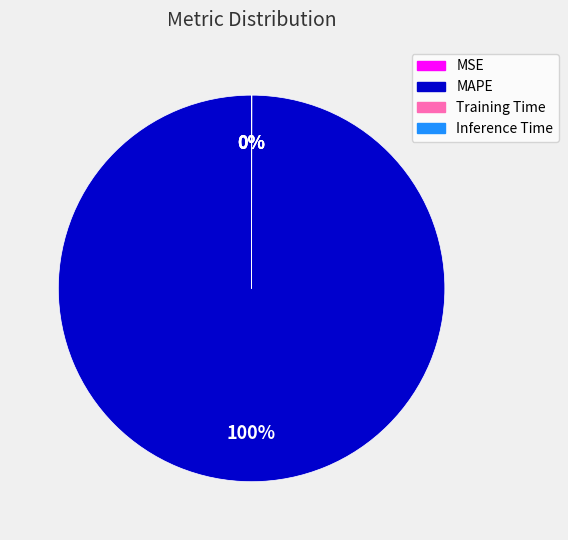

To the nearest percent, what is the difference between the largest and smallest slice percentages?

100%